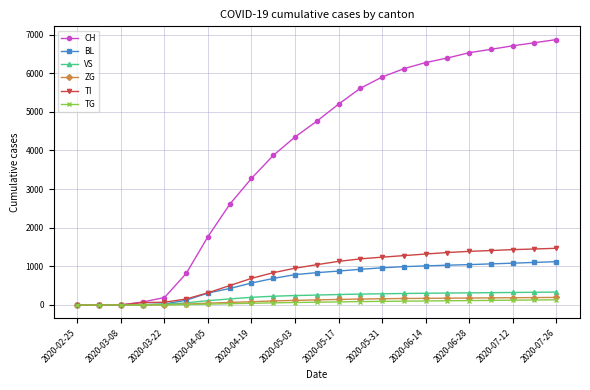

Which series has the largest range (max minus min)?

CH